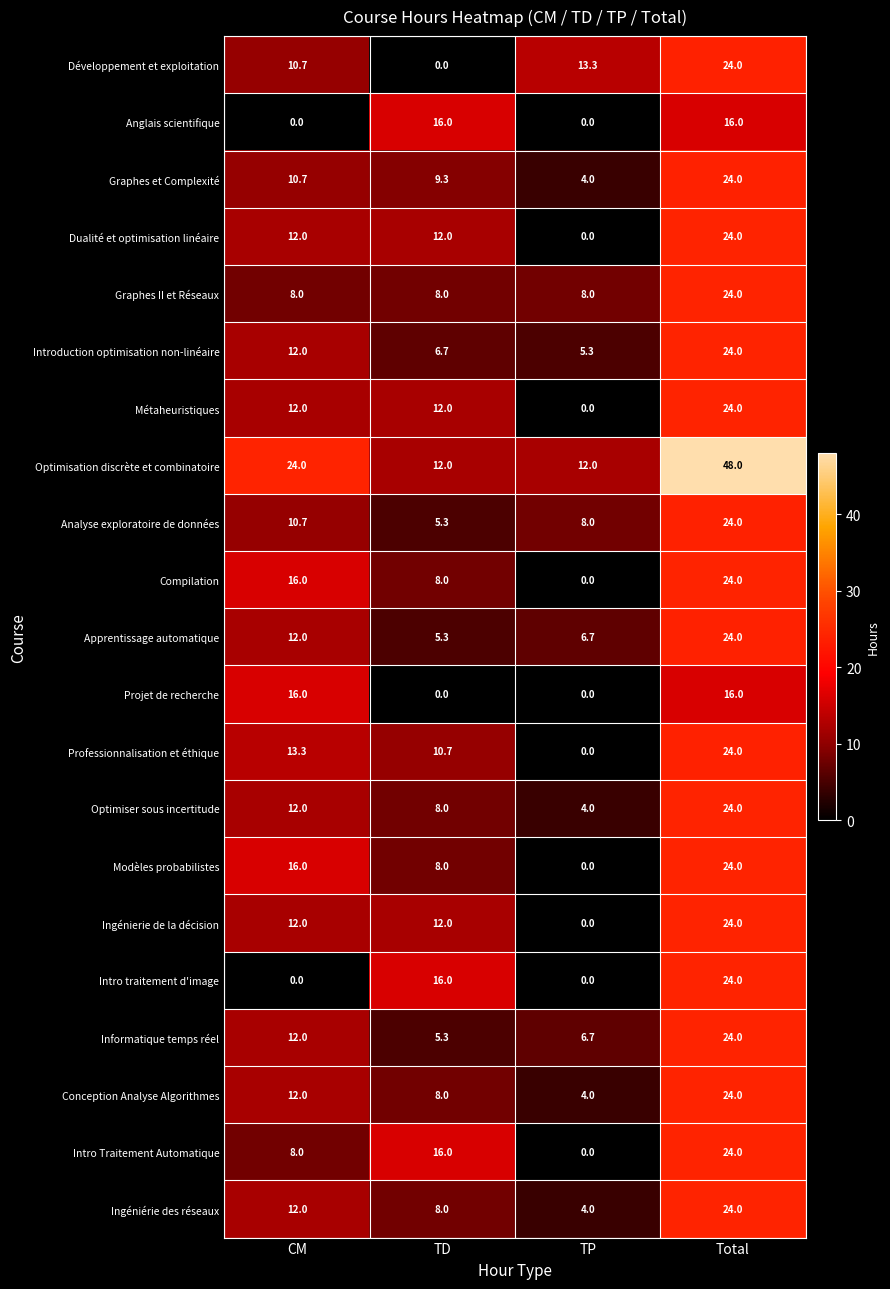

Which series has the widest spread of values?

Optimisation discrète et combinatoire